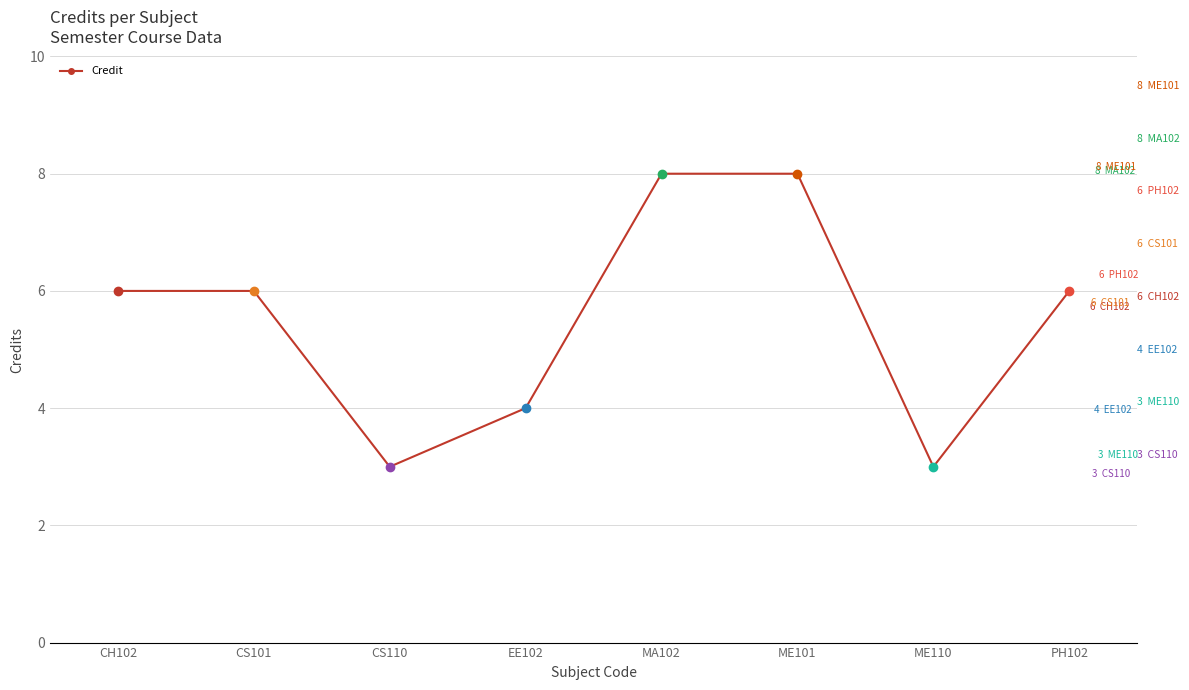

Is it true that the value at EE102 is 2?

False